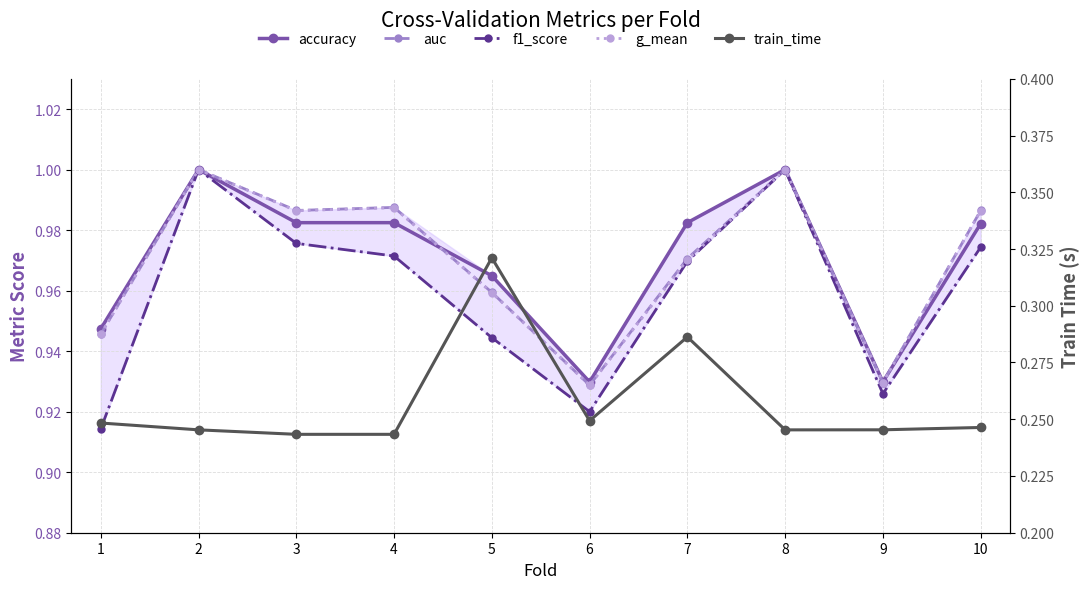

What is the sum of all f1_score values?

9.6